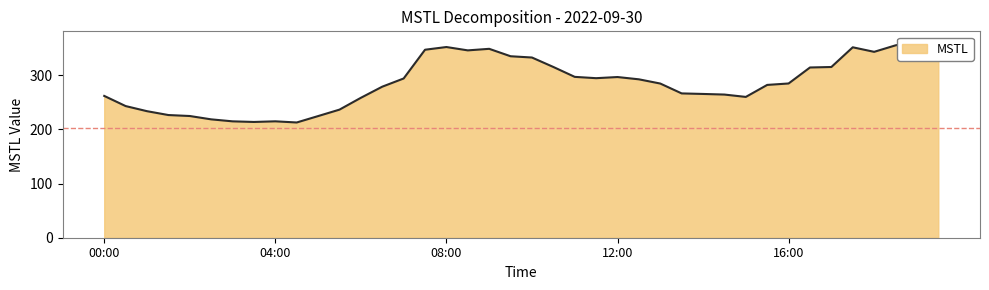

Does the chart display data point markers on the line(s)?

No